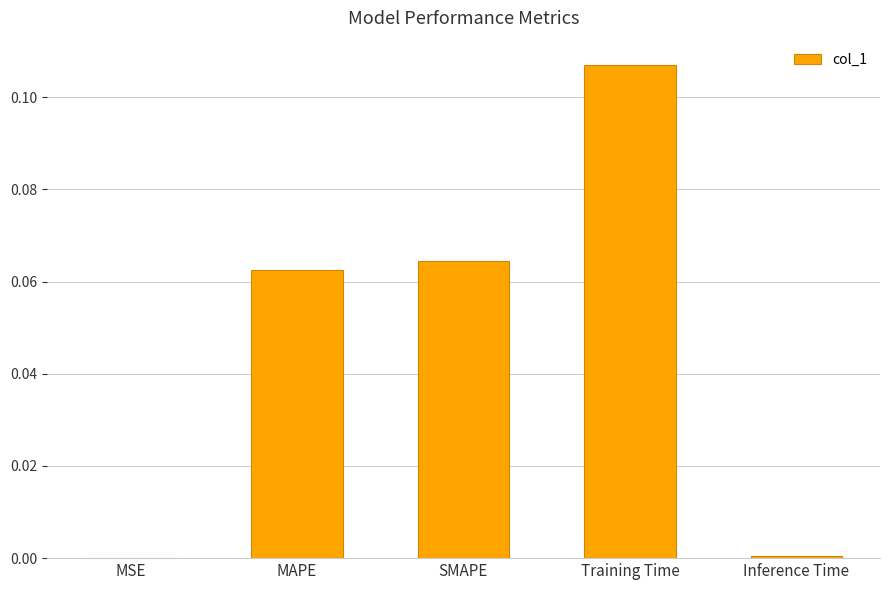

True or false: the data shows 0.0 at MAPE.

False